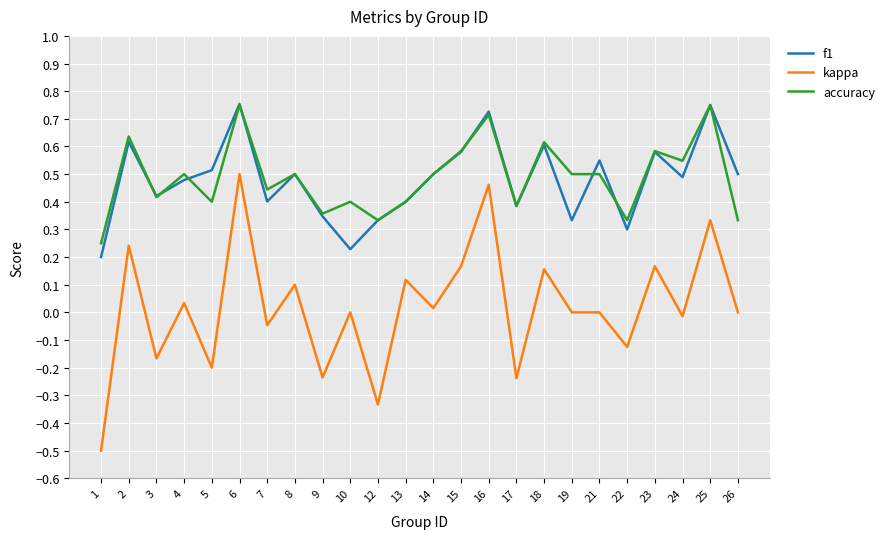

At which label does kappa reach its peak?

6